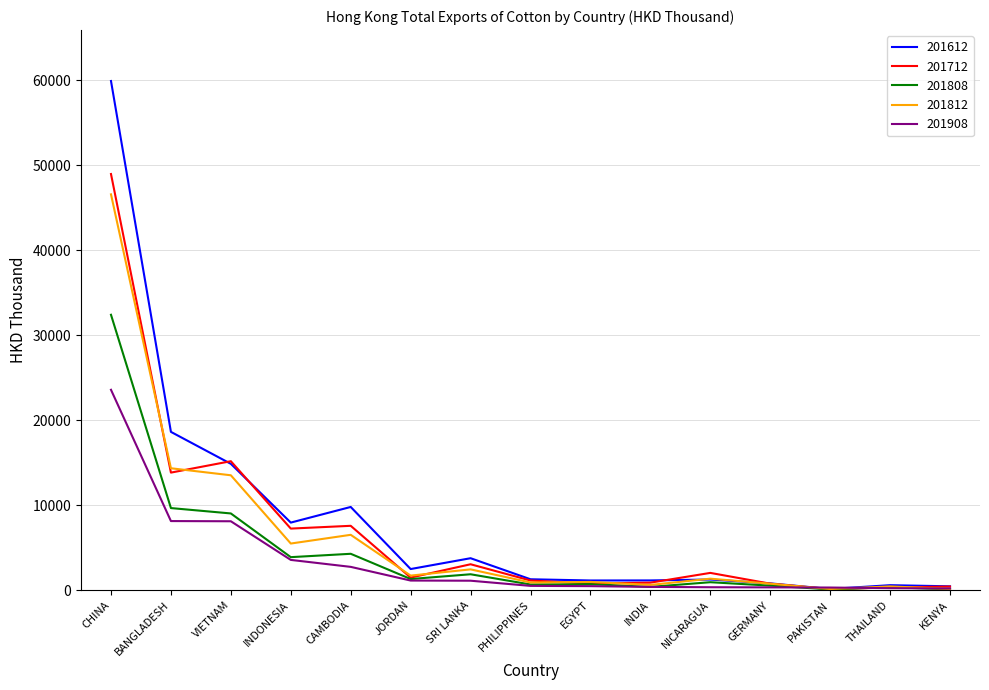

At which category is the sum across all series the highest?

CHINA